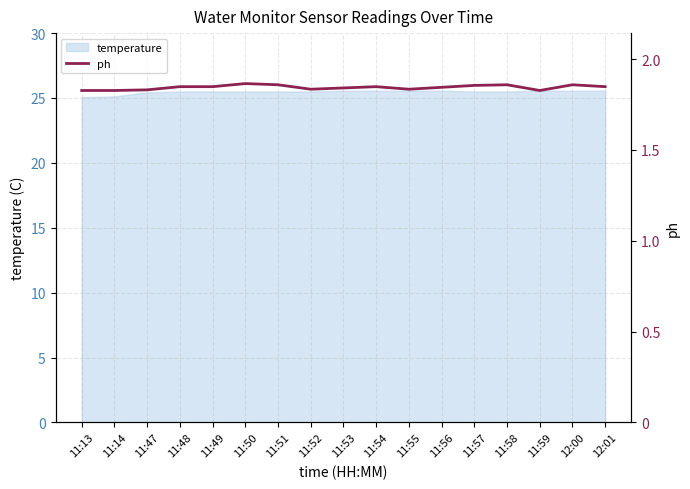

At which category does the chart reach its minimum across all series?

11:13